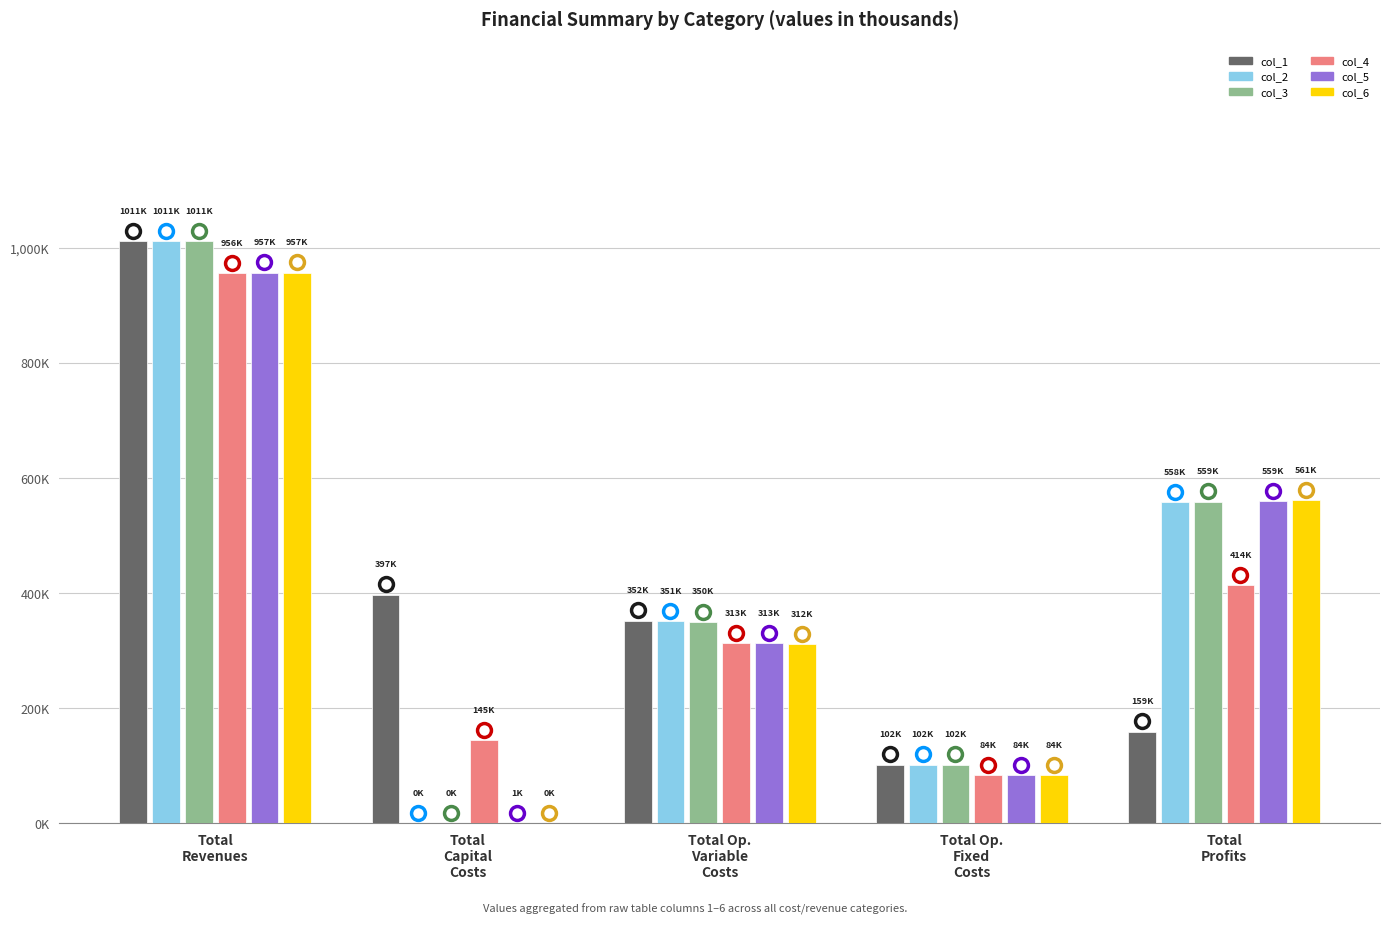

True or false: col_6 has a value of 632.9 at Total
Revenues.

False